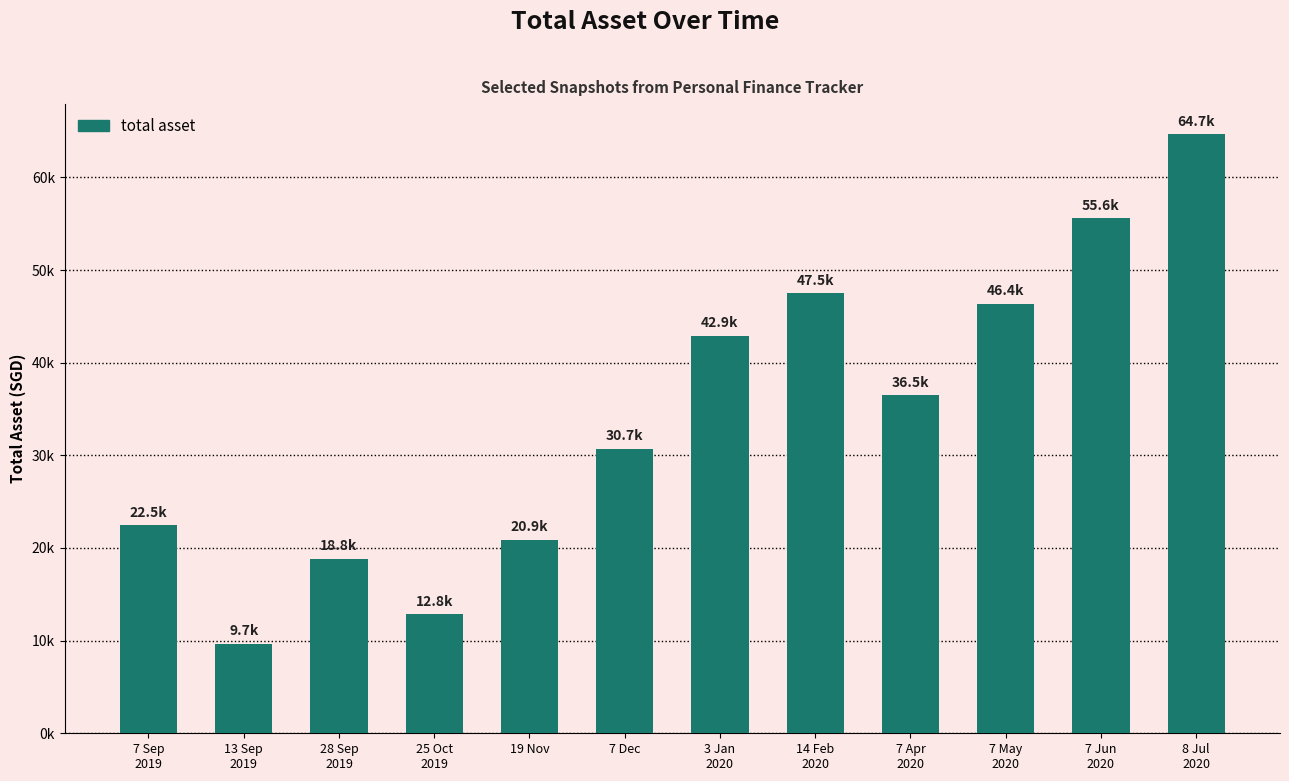

What is the label of the 5th bar from the right?

14 Feb
2020